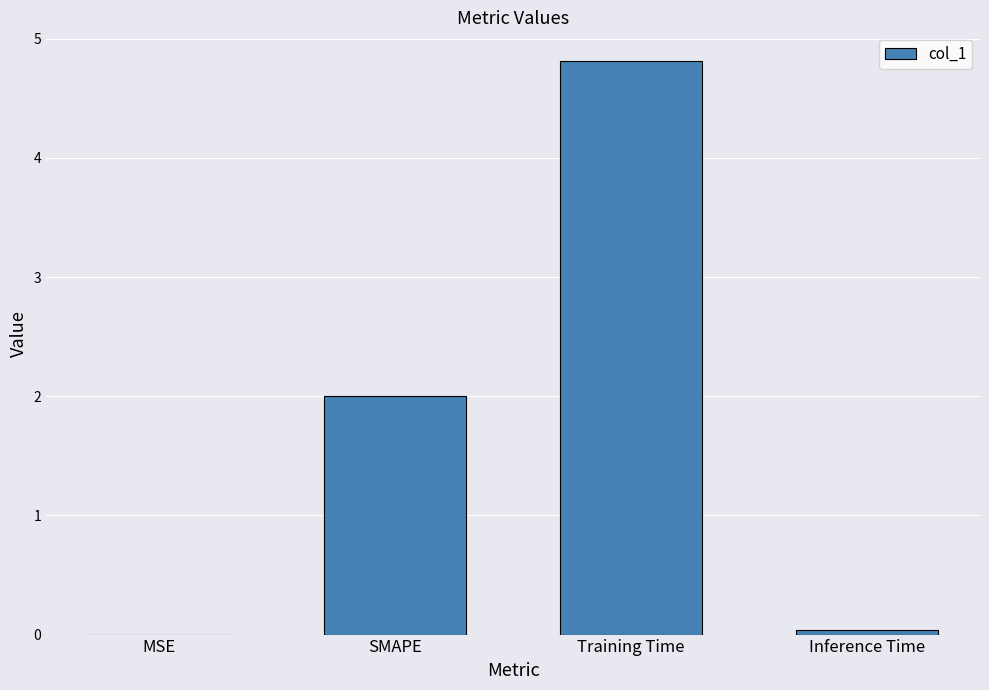

At which category does the chart reach its peak across all series?

Training Time